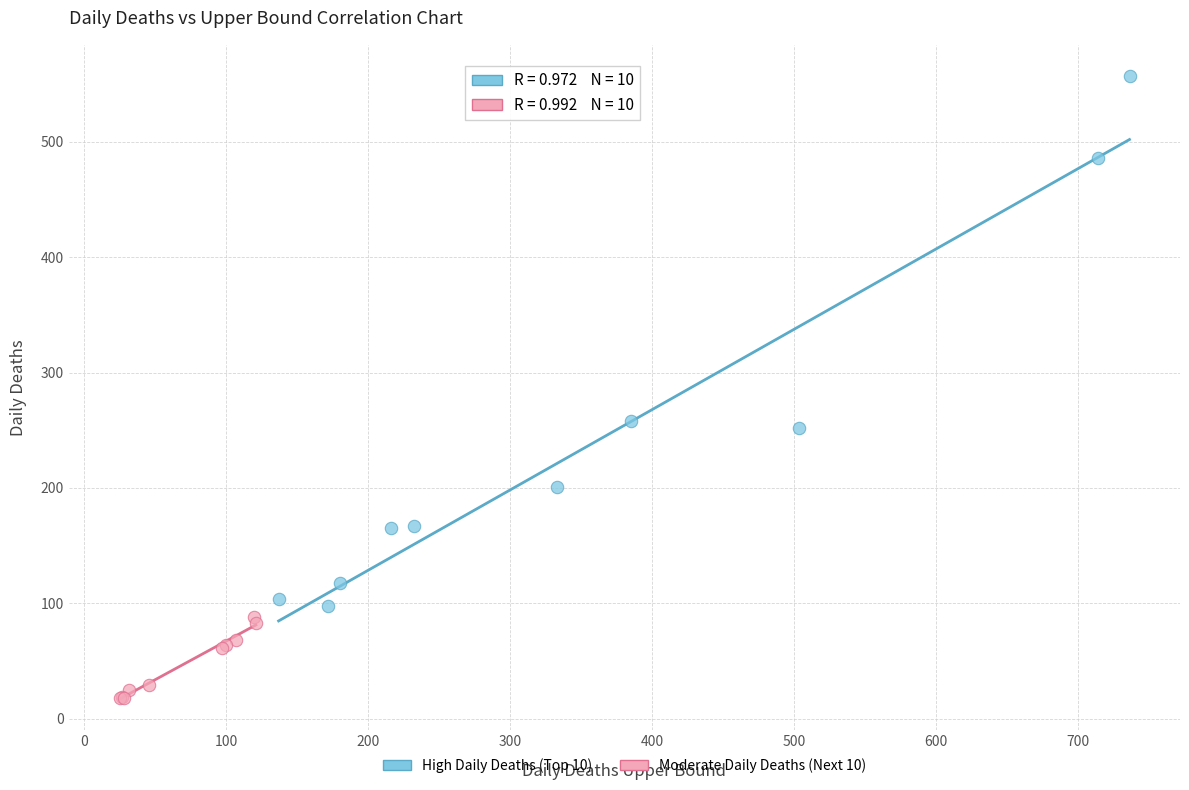

Which series reaches the minimum Y coordinate?

Moderate Daily Deaths (Next 10)